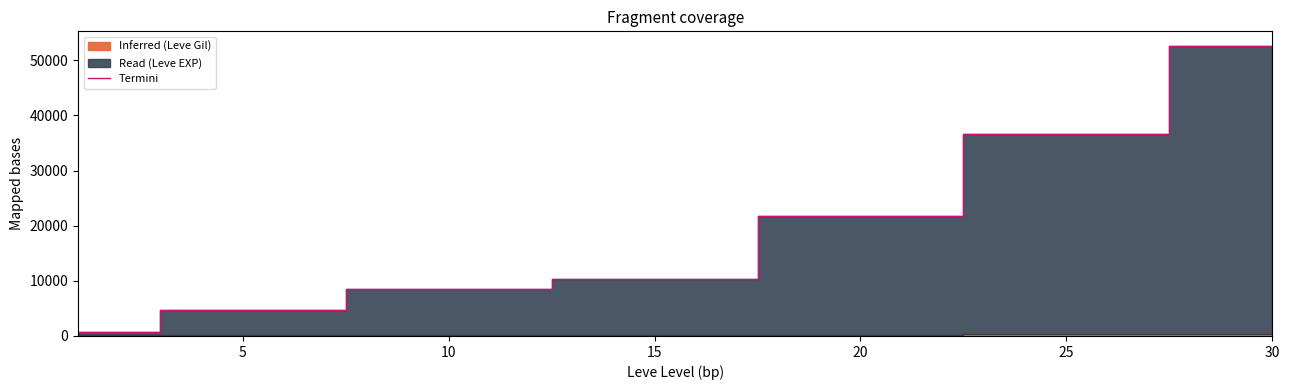

What is the smallest value displayed?

742